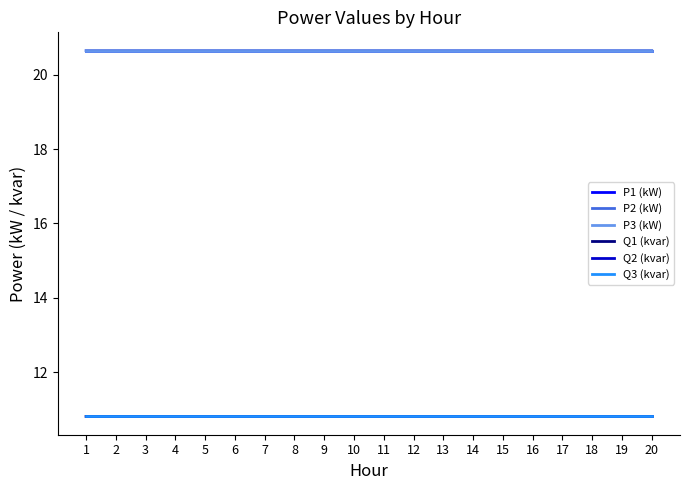

True or false: Q2 (kvar) has a value of 16.8 at 9.

False